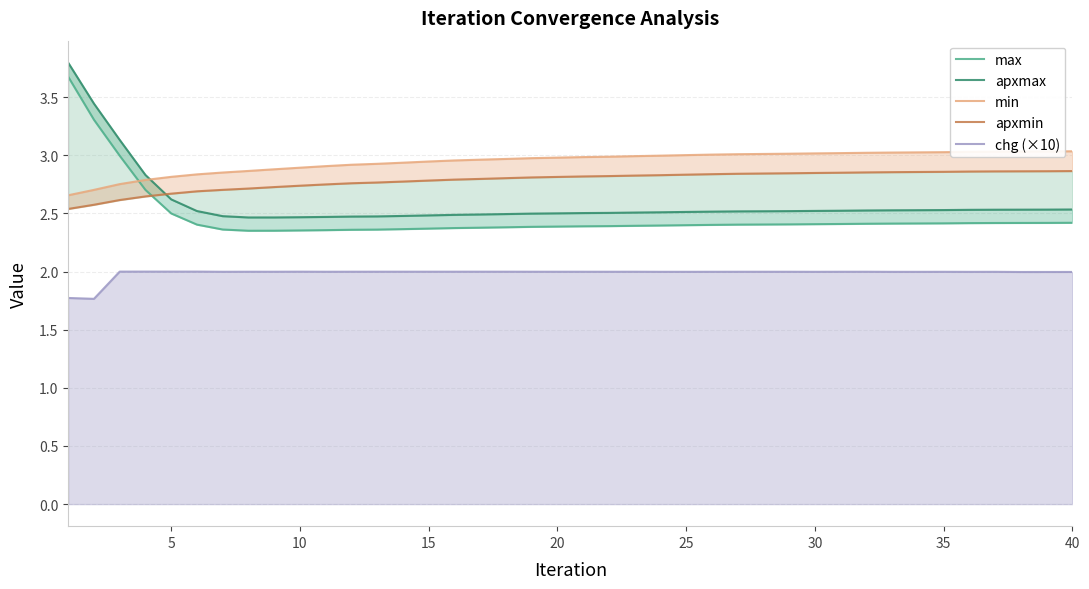

True or false: min and chg (×10) intersect in this chart.

False